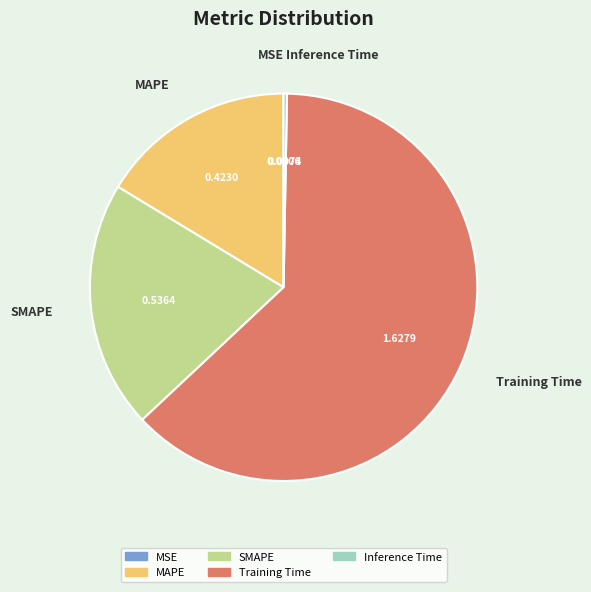

Which has a higher value, MAPE or Inference Time?

MAPE